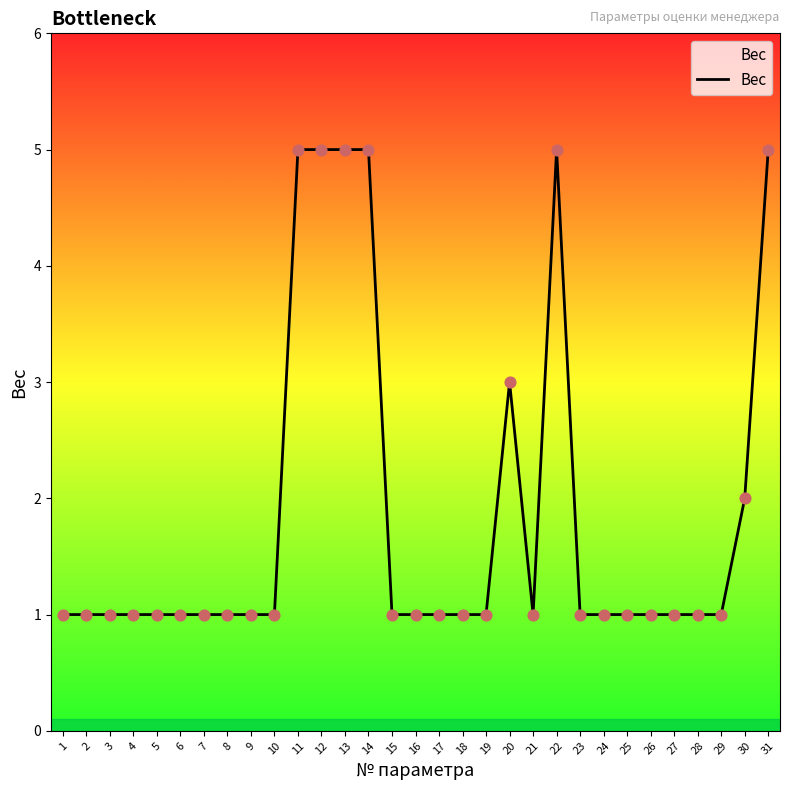

What is the change in value from 6 to 13?

+4